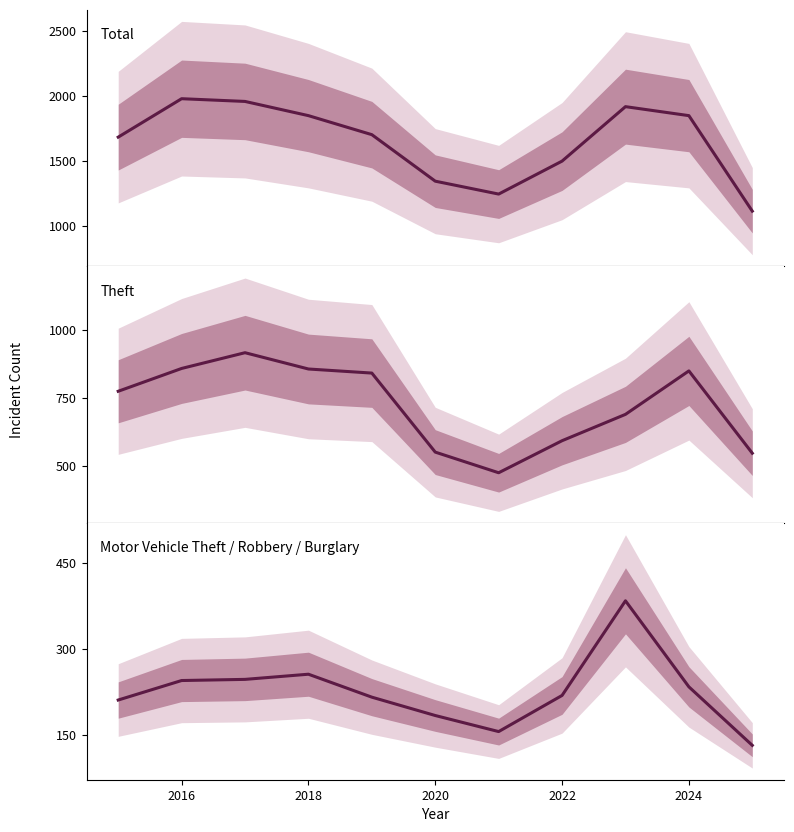

True or false: Total has more than 0 interior local peaks.

True